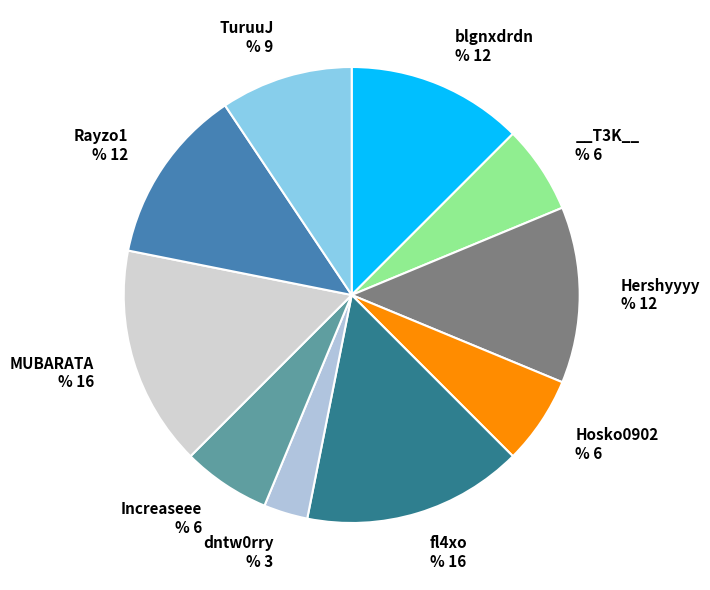

Is __T3K__ the majority of the pie?

No